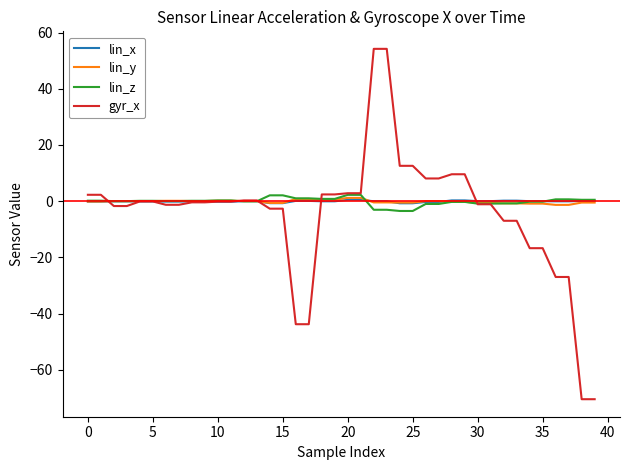

What is the difference between the maximum and minimum values in the lin_y series?

2.5